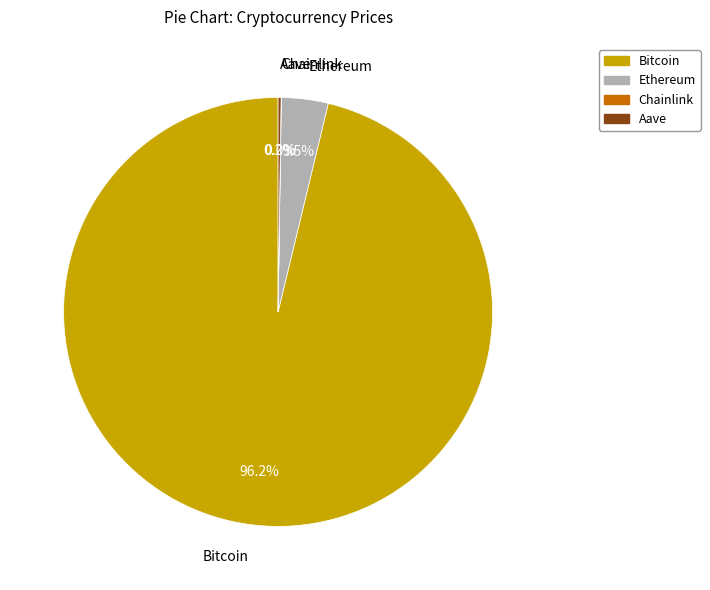

Which slice represents more than half of the pie?

Bitcoin